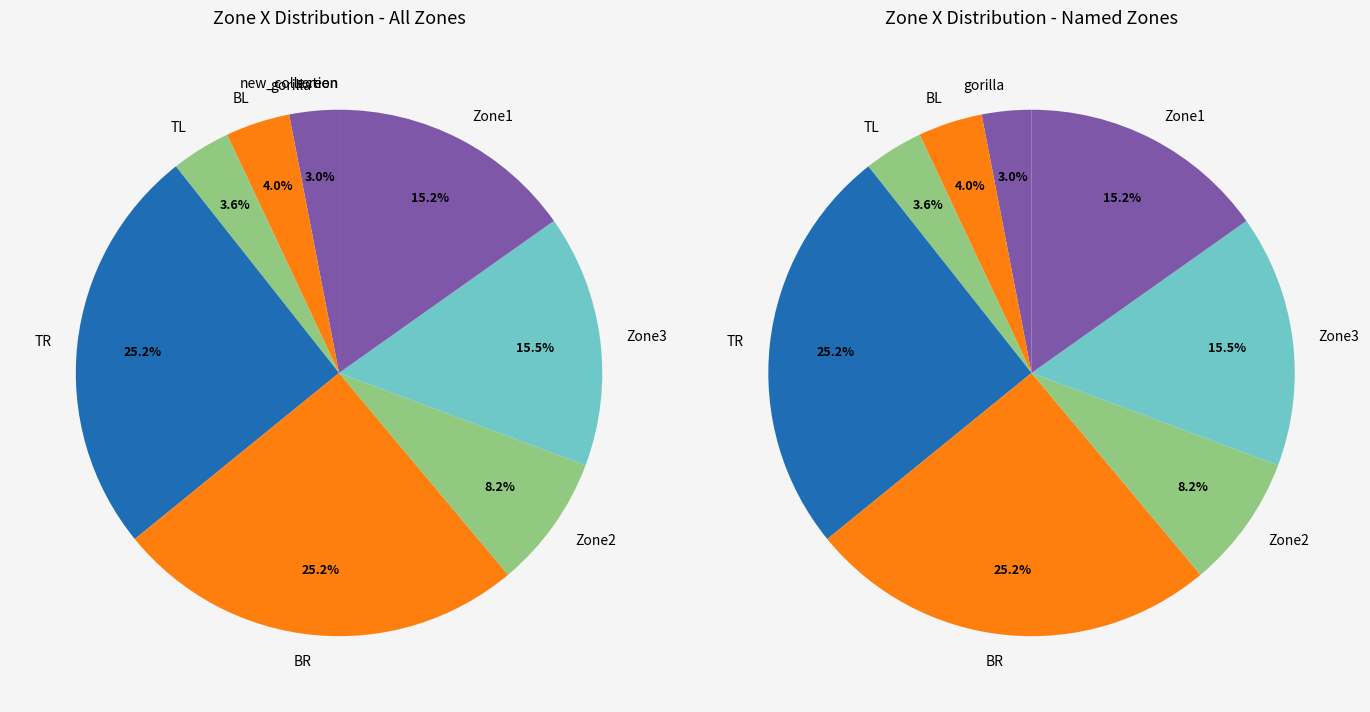

Do gorilla and new_collection together represent more than half of the pie?

No